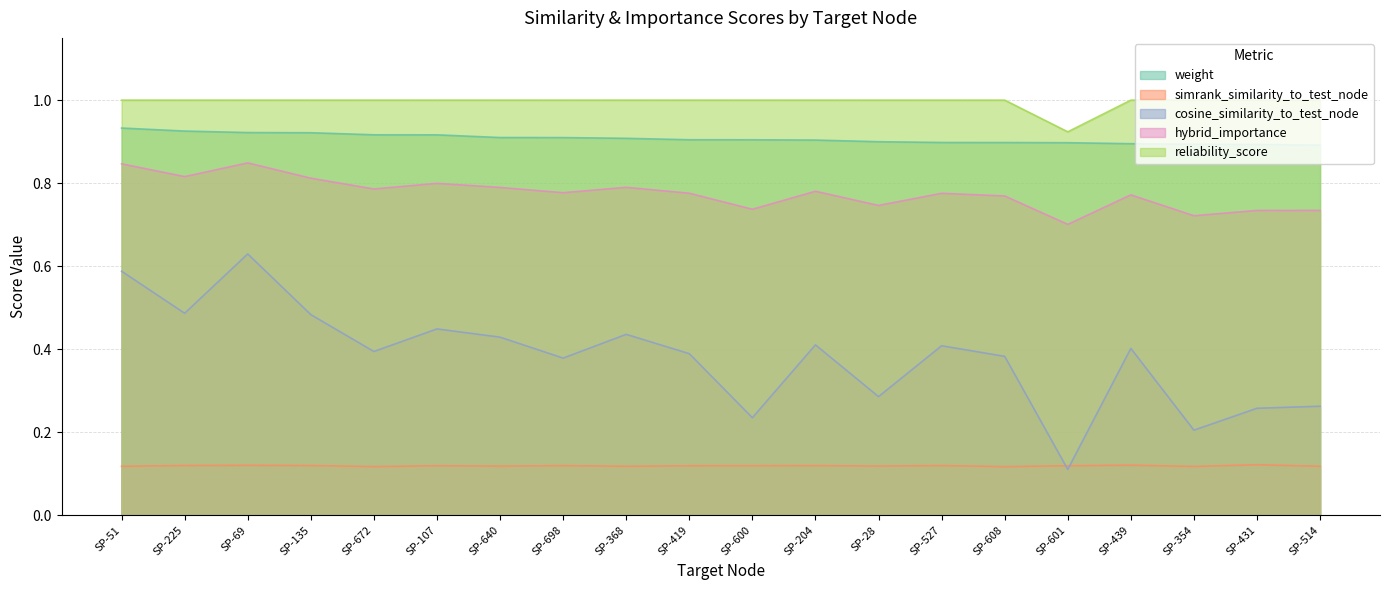

True or false: weight has a value of 0.5 at SP-204.

False